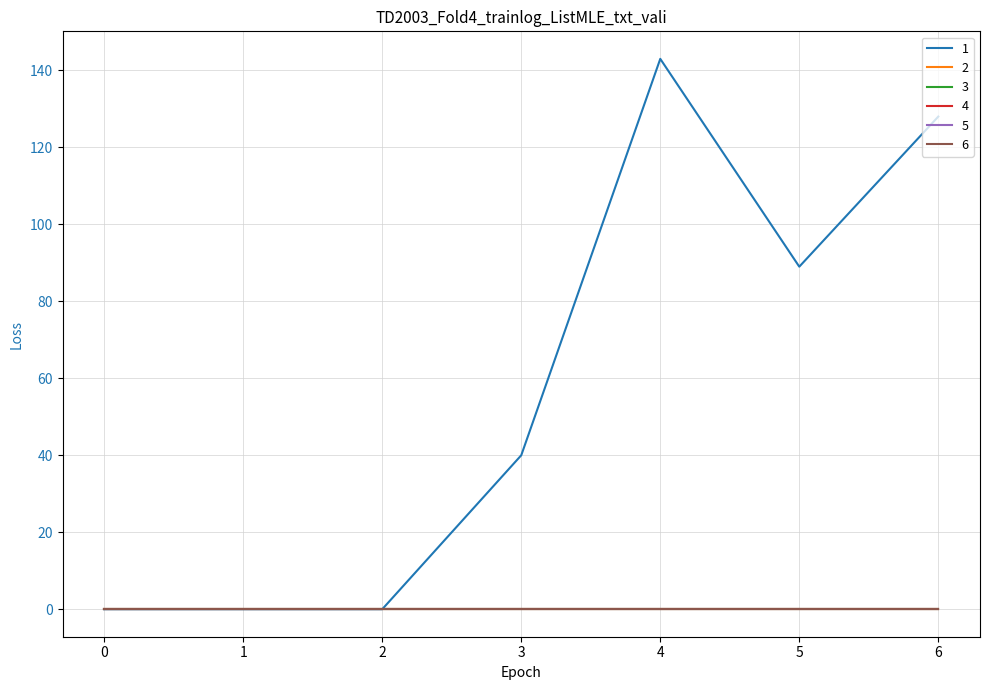

Is this an area chart (filled region under the line)?

No